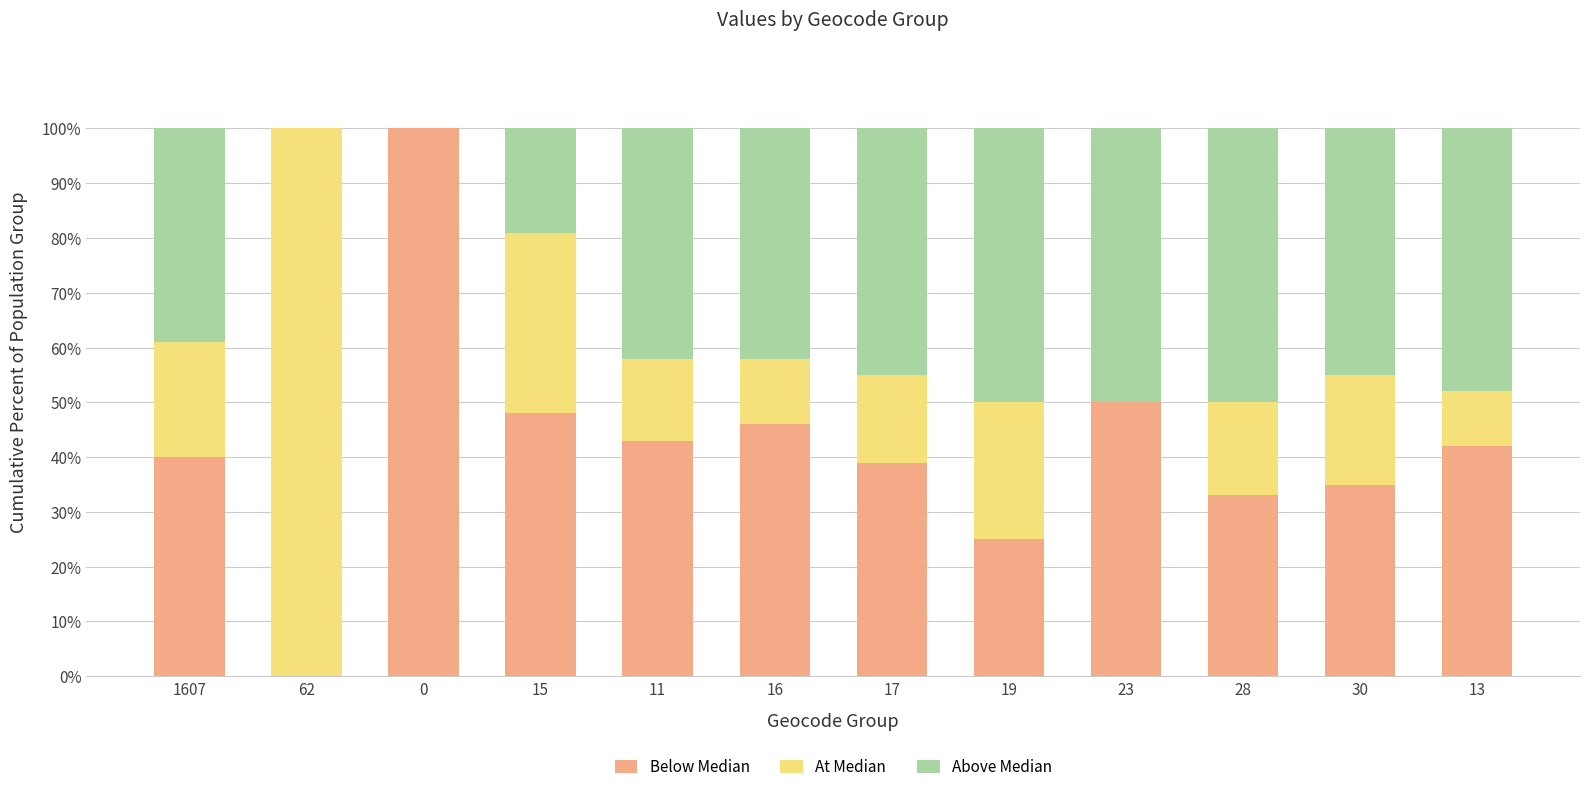

What is the total value across all series at 23?

100